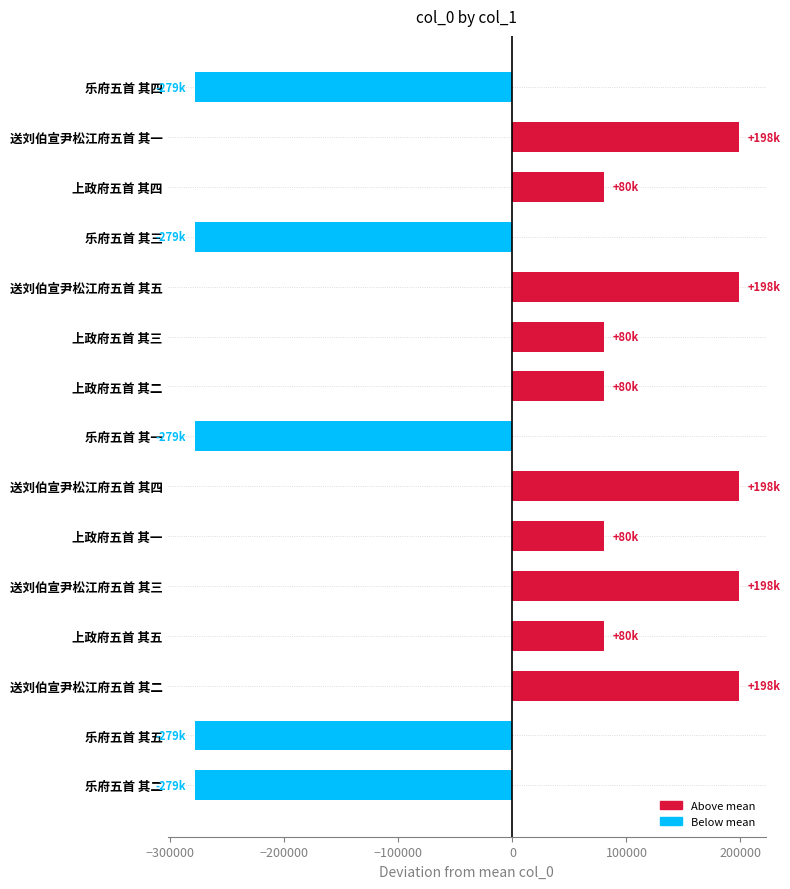

Count the number of data series in this chart.

1